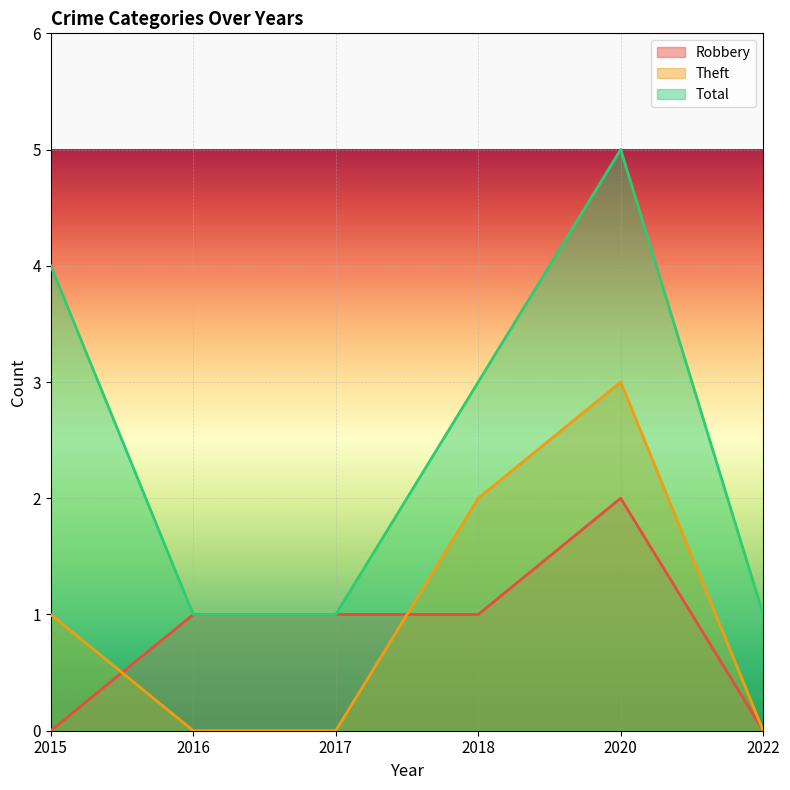

How many lines are shown in the chart?

3